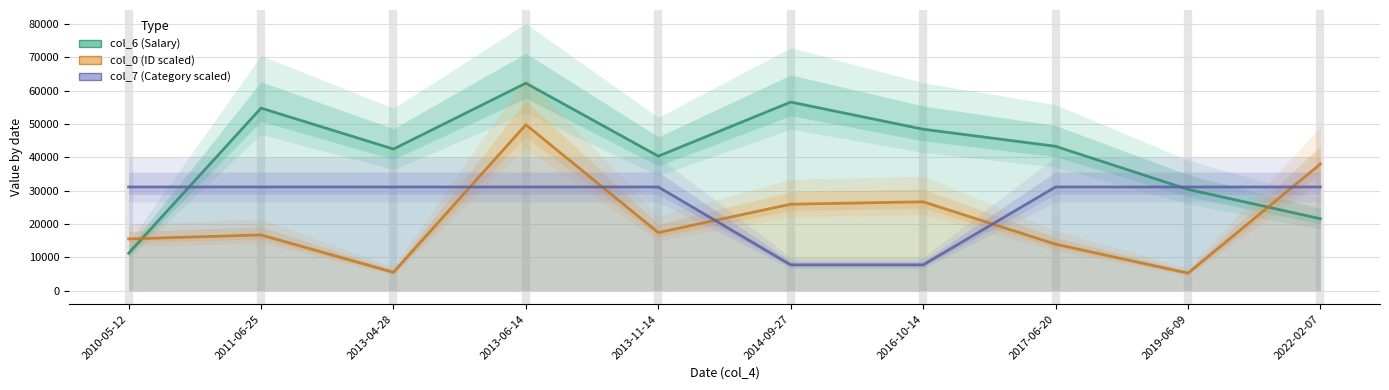

Is it true that col_7 (Category scaled) equals 12951.1 at 2013-06-14?

False